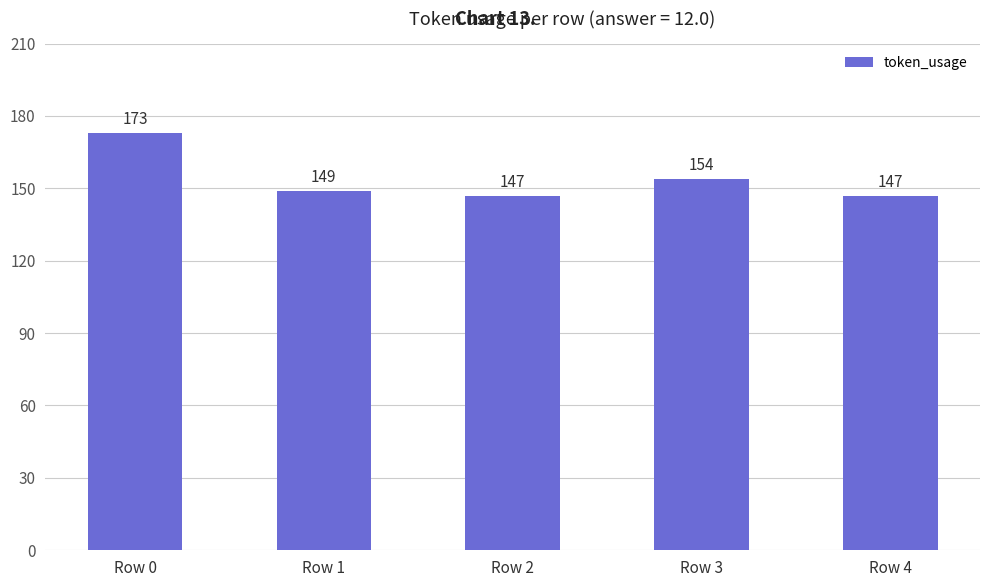

What is the maximum value shown in the chart?

173